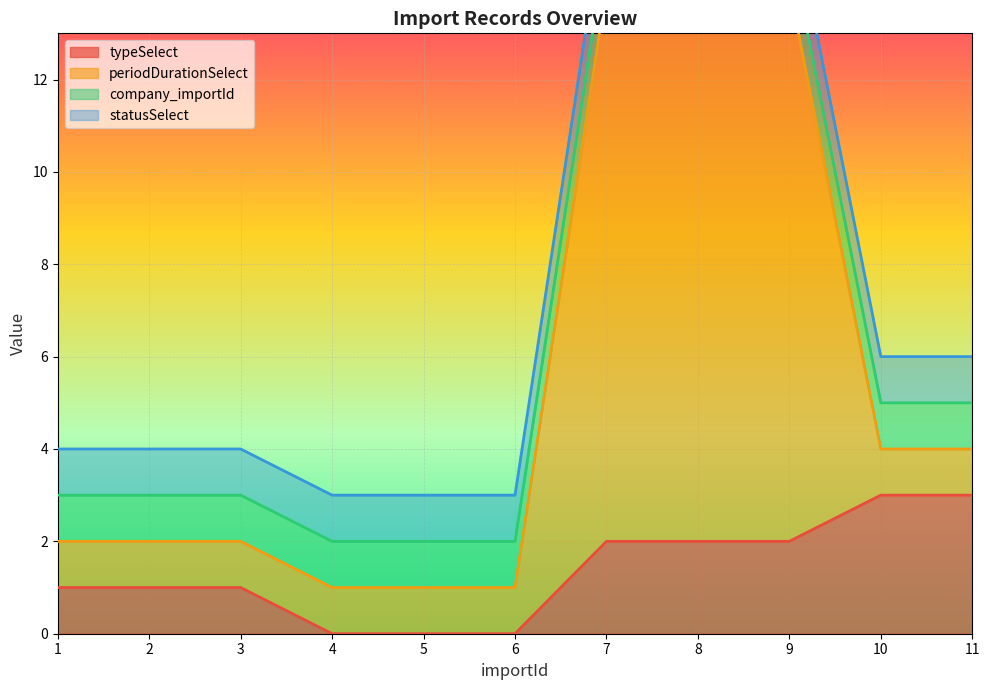

The value of typeSelect at 11 is 1. True or false?

False